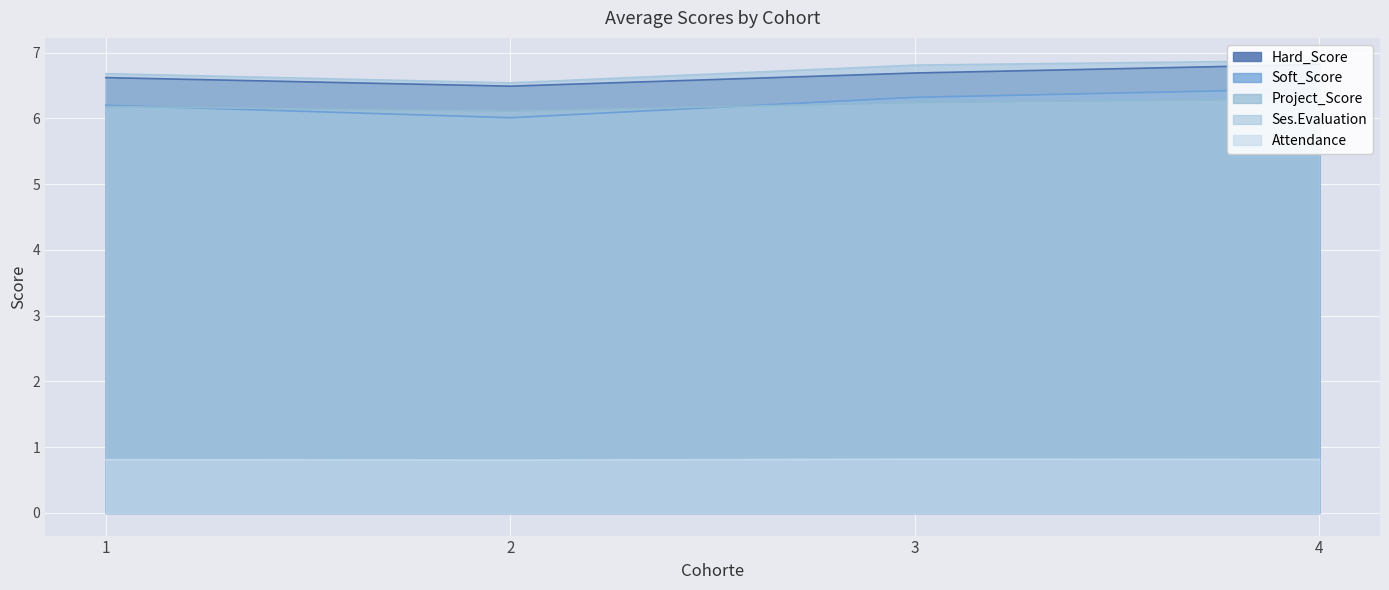

The value of Attendance at 1 is 0.8. True or false?

True